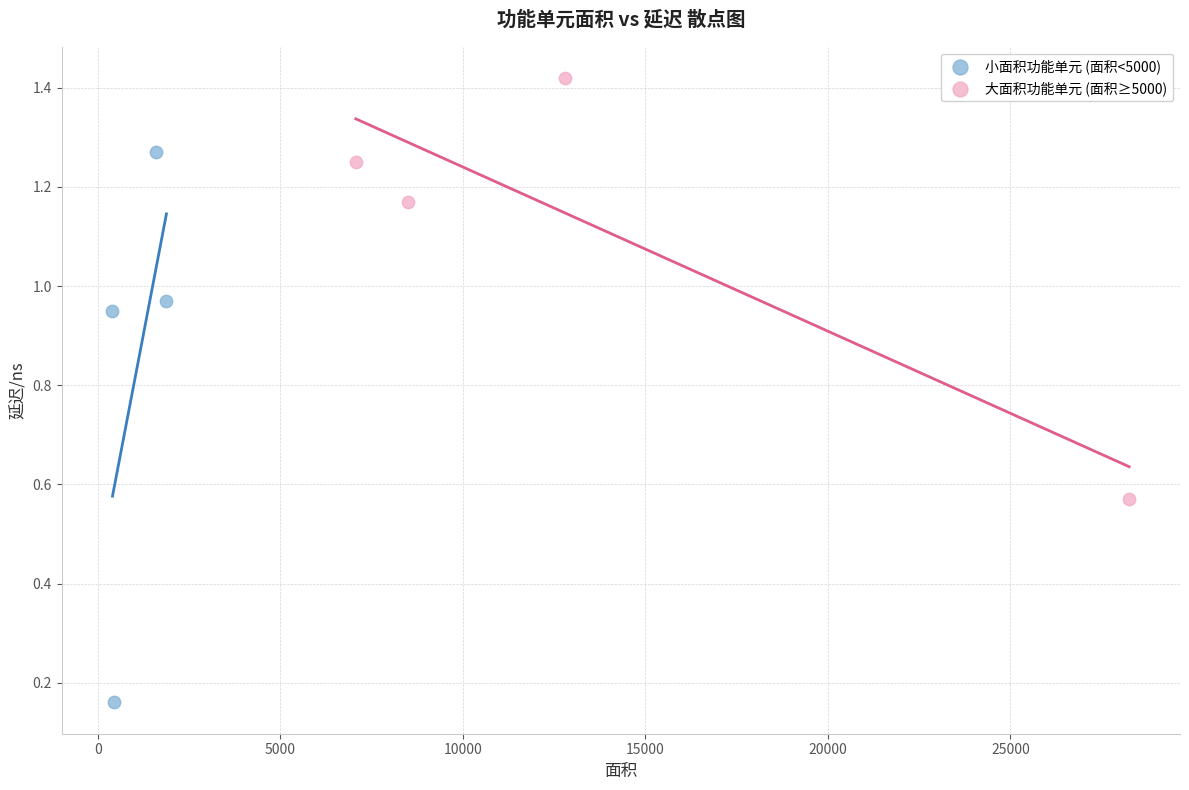

What are all the series names shown in the legend?

小面积功能单元 (面积<5000), 大面积功能单元 (面积≥5000)